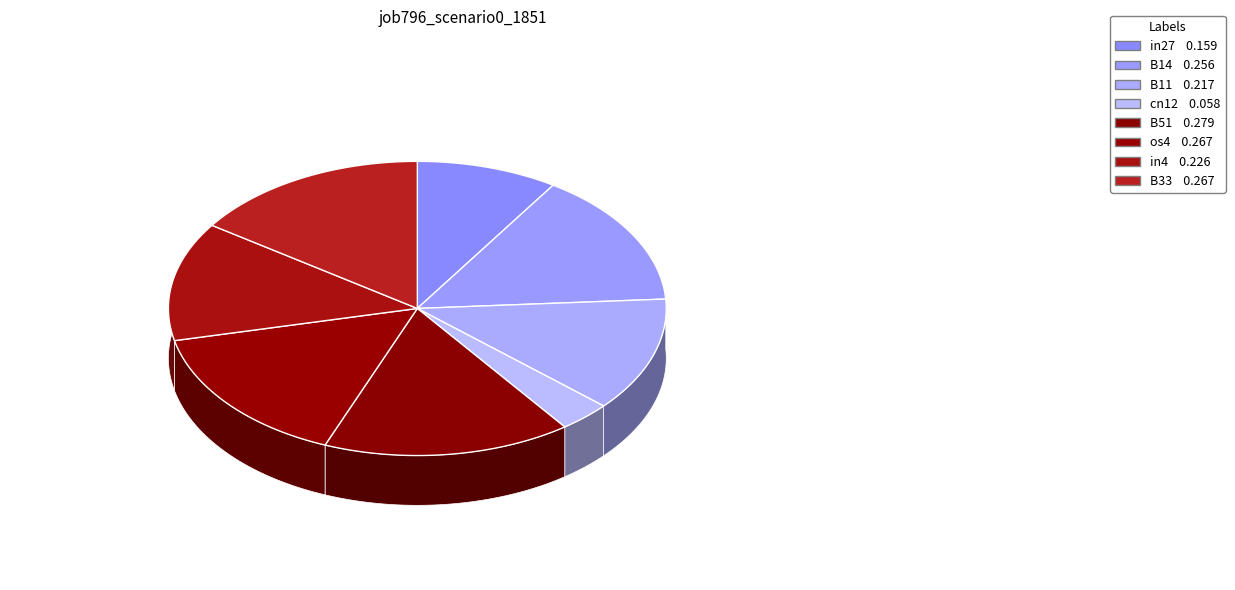

Between B11 and in4, which is larger?

in4